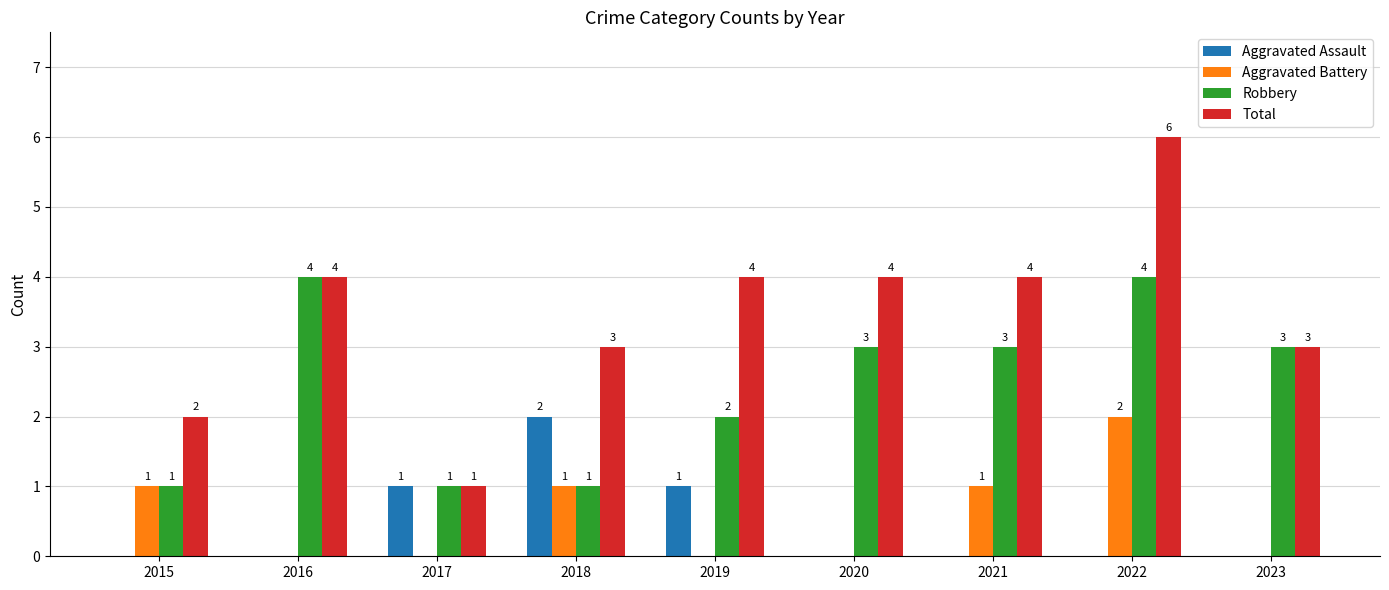

What is the maximum value shown in the chart?

6